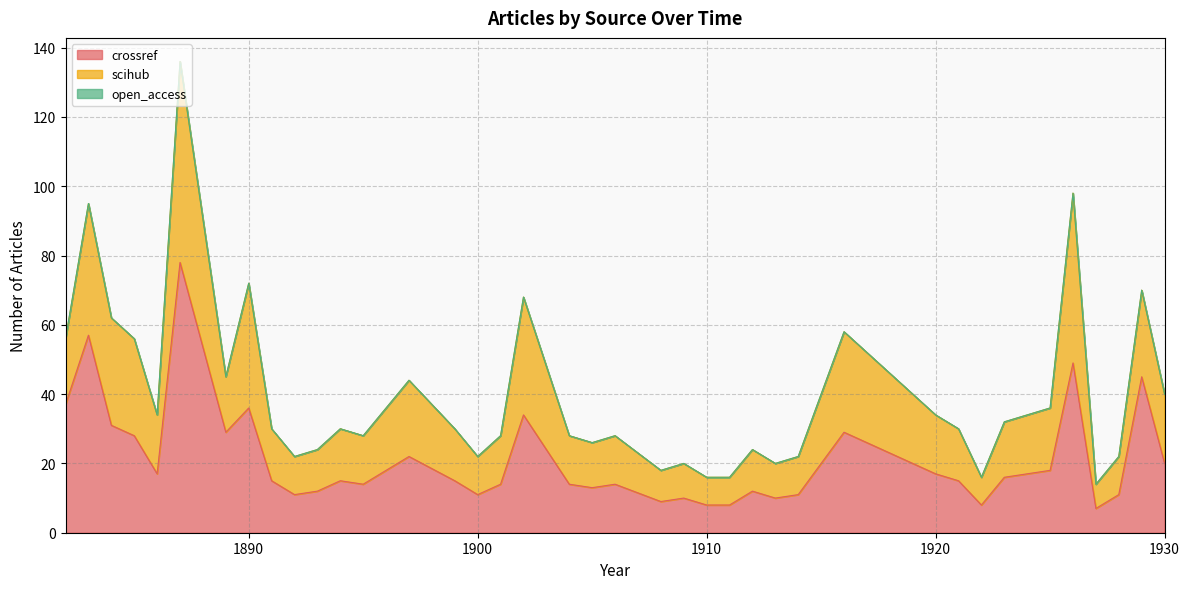

Reading left to right, transcribe all the data shown in this chart.

crossref: 37	57	31	28	17	78	29	36	15	11	12	15	14	22	15	11	14	34	24	14	13	14	9	10	8	8	12	10	11	29	17	15	8	16	18	49	7	11	45	20
scihub: 19	38	31	28	17	58	16	36	15	11	12	15	14	22	15	11	14	34	24	14	13	14	9	10	8	8	12	10	11	29	17	15	8	16	18	49	7	11	25	20
open_access: 0	0	0	0	0	0	0	0	0	0	0	0	0	0	0	0	0	0	0	0	0	0	0	0	0	0	0	0	0	0	0	0	0	0	0	0	0	0	0	0